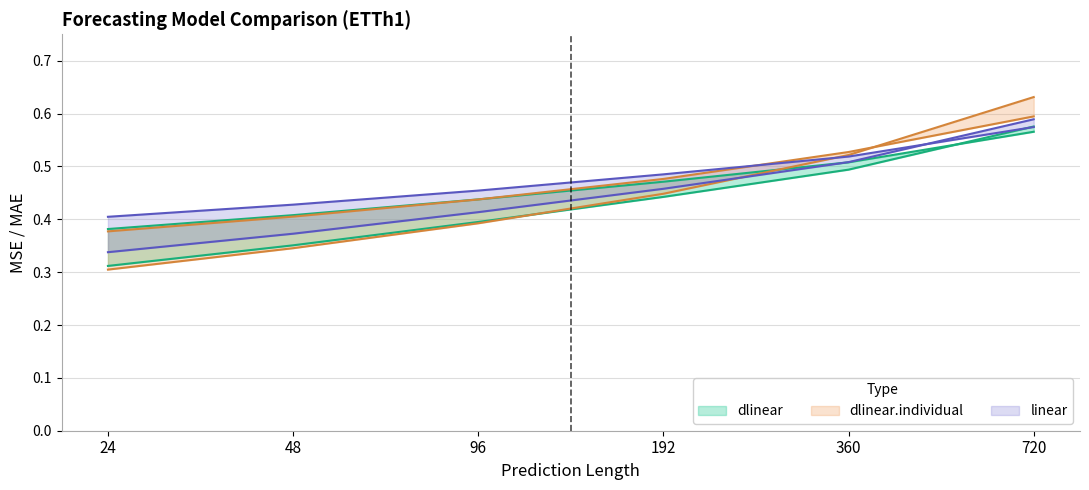

Read the linear_mae value at 96.

0.5